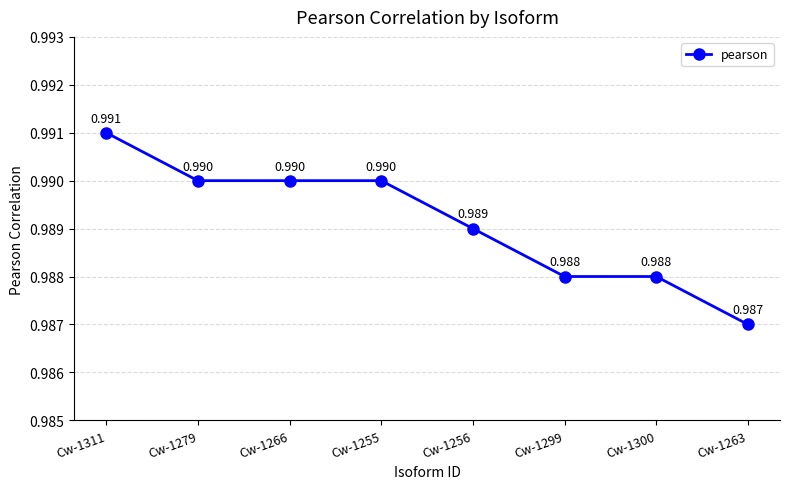

Count the number of data series in this chart.

1